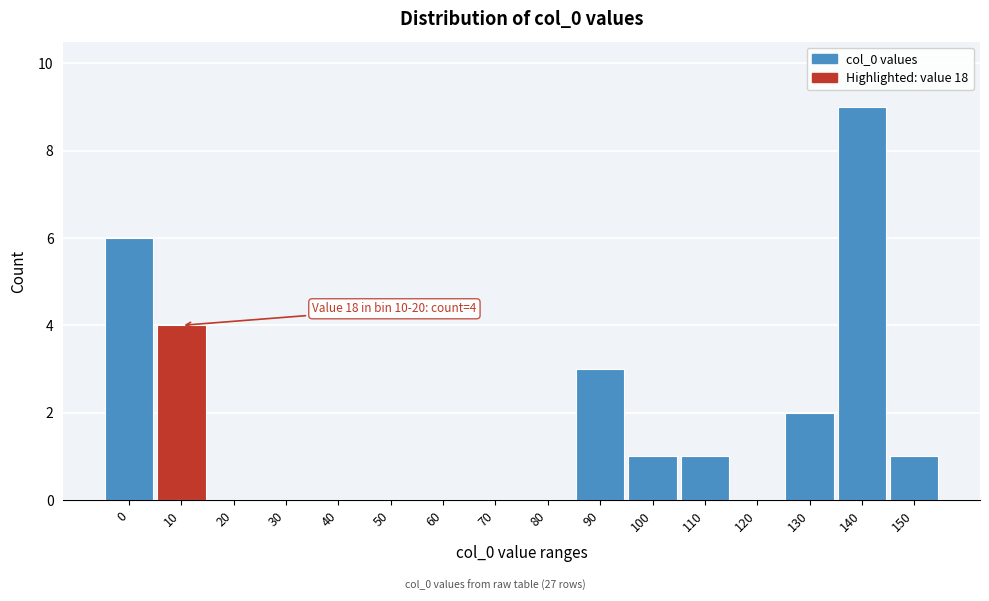

Reading left to right, extract all data points from this chart.

0=6	10=4	20=0	30=0	40=0	50=0	60=0	70=0	80=0	90=3	100=1	110=1	120=0	130=2	140=9	150=1